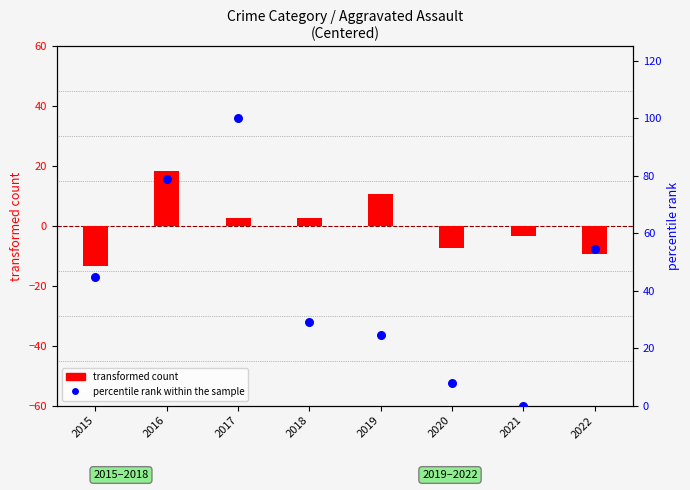

At how many categories does at least one series exceed -3?

8